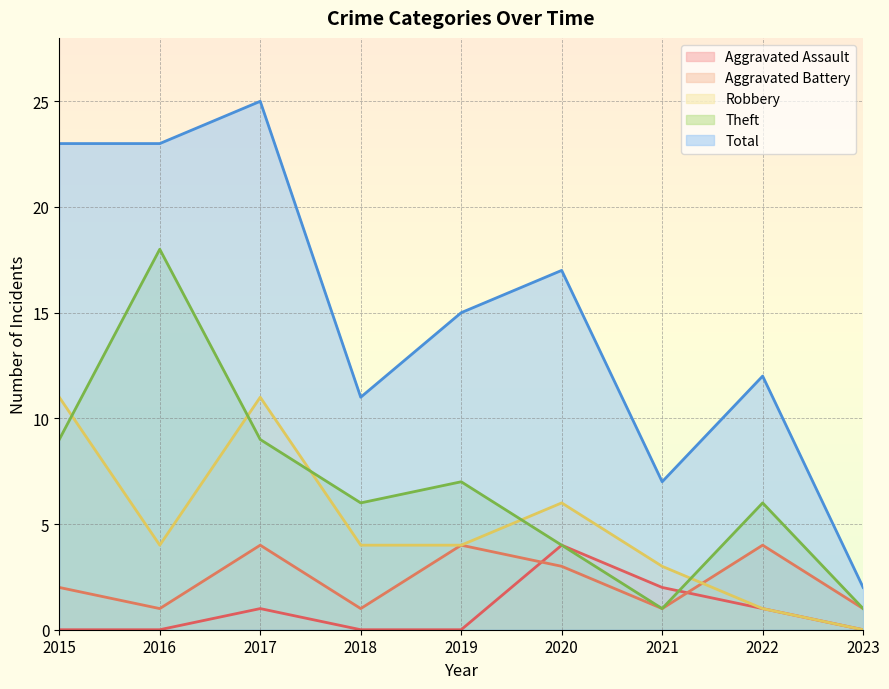

Reading left to right, transcribe all the data shown in this chart.

Aggravated Assault: 2015=0	2016=0	2017=1	2018=0	2019=0	2020=4	2021=2	2022=1	2023=0
Aggravated Battery: 2015=2	2016=1	2017=4	2018=1	2019=4	2020=3	2021=1	2022=4	2023=1
Robbery: 2015=11	2016=4	2017=11	2018=4	2019=4	2020=6	2021=3	2022=1	2023=0
Theft: 2015=9	2016=18	2017=9	2018=6	2019=7	2020=4	2021=1	2022=6	2023=1
Total: 2015=23	2016=23	2017=25	2018=11	2019=15	2020=17	2021=7	2022=12	2023=2